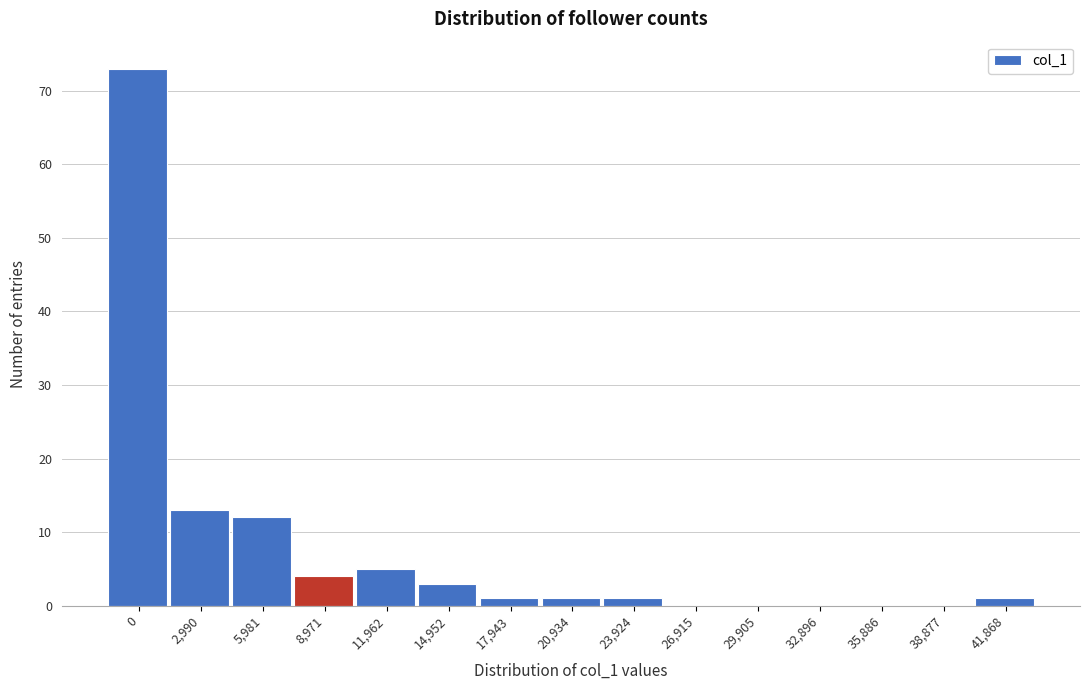

Reading left to right, what are all the values shown in this chart?

0=73	2,990=13	5,981=12	8,971=4	11,962=5	14,952=3	17,943=1	20,934=1	23,924=1	26,915=0	29,905=0	32,896=0	35,886=0	38,877=0	41,868=1